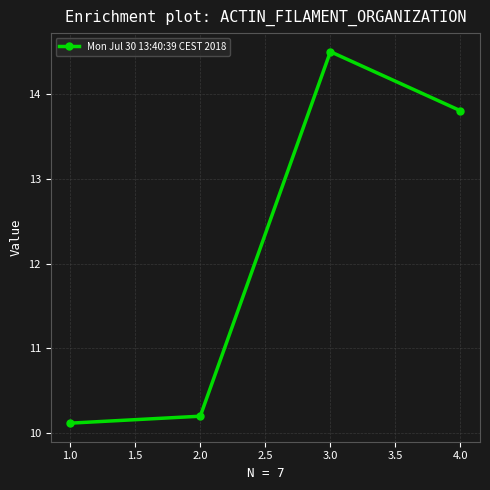

Where is the first local maximum?

3.0